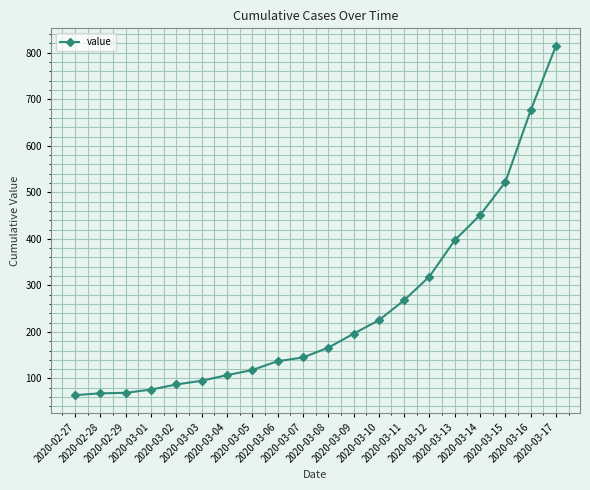

What is the value of the 13th point from the left?

225